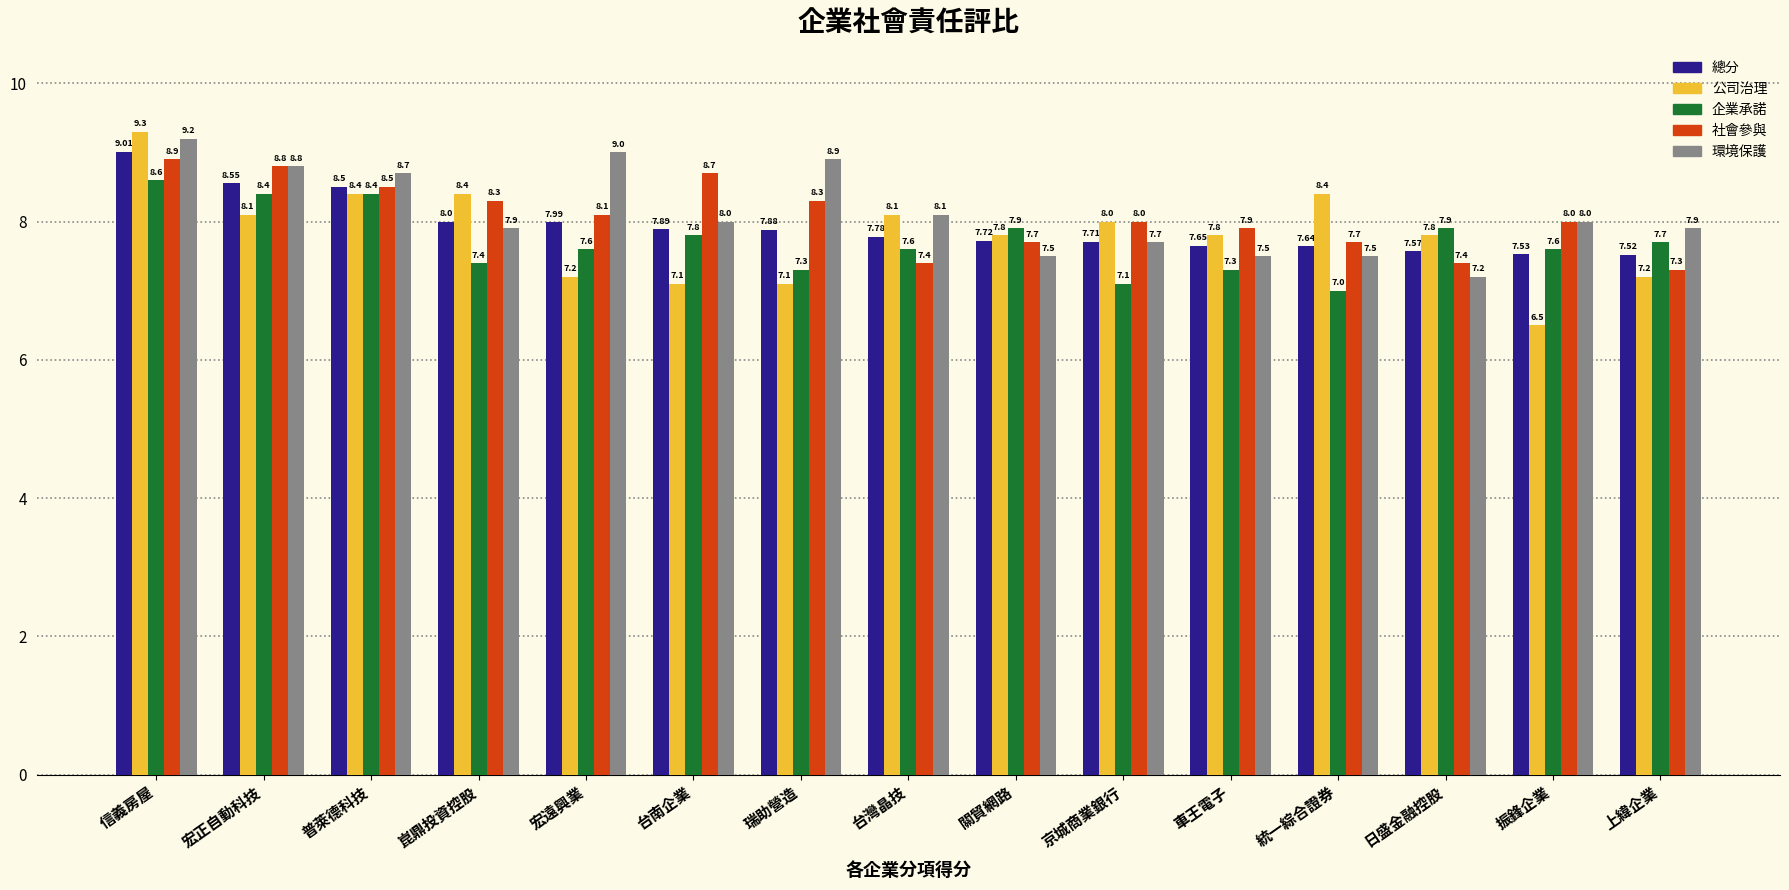

What is the label of the 5th bar from the right?

車王電子